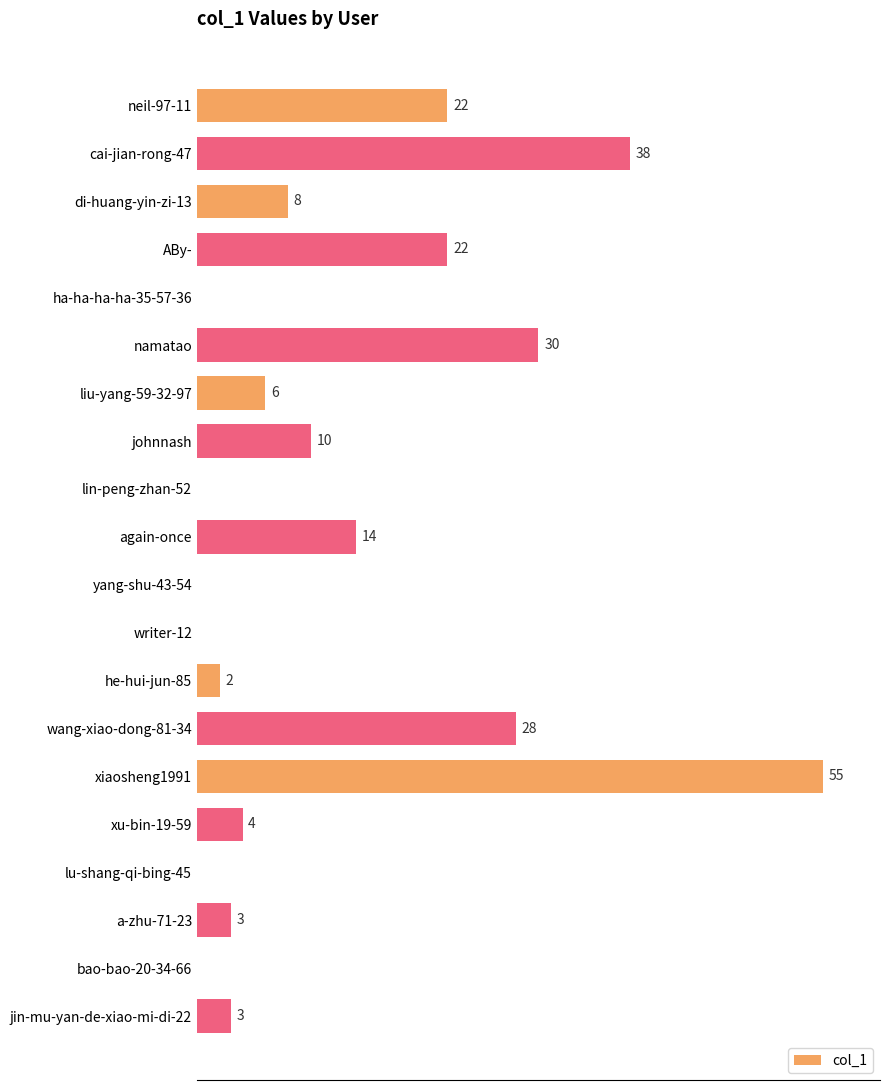

Where is the data nearest to the value 27?

wang-xiao-dong-81-34